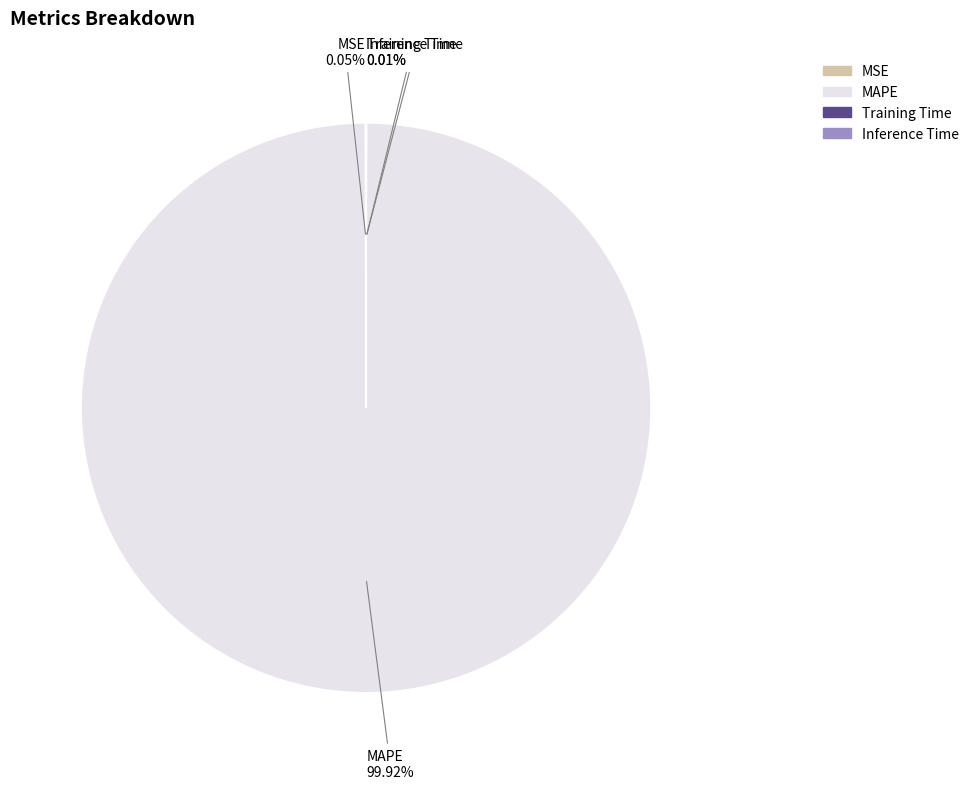

Is there any slice that represents more than half of the pie?

Yes